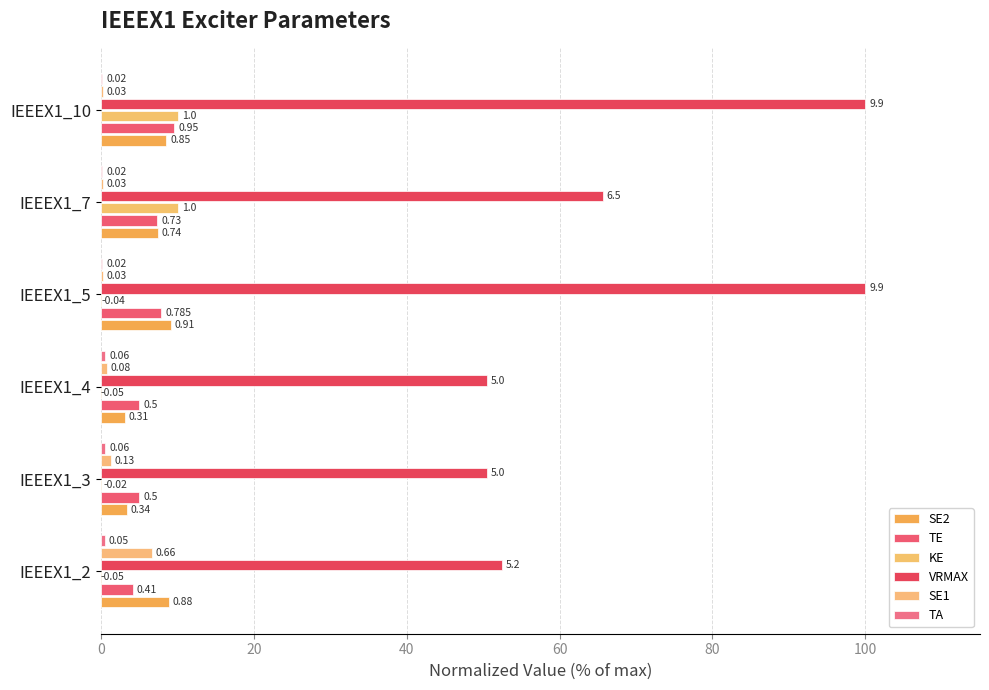

Count the number of categories in the chart.

6